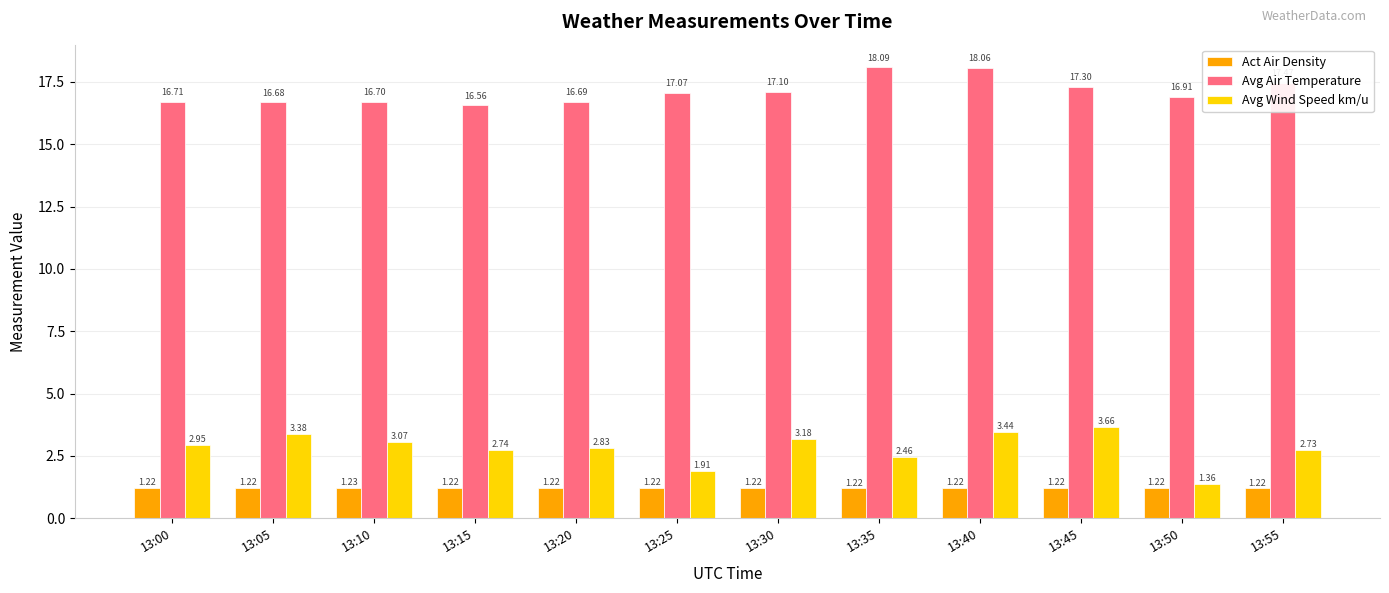

Rank the series by their maximum value, from highest to lowest.

Avg Air Temperature, Avg Wind Speed km/u, Act Air Density